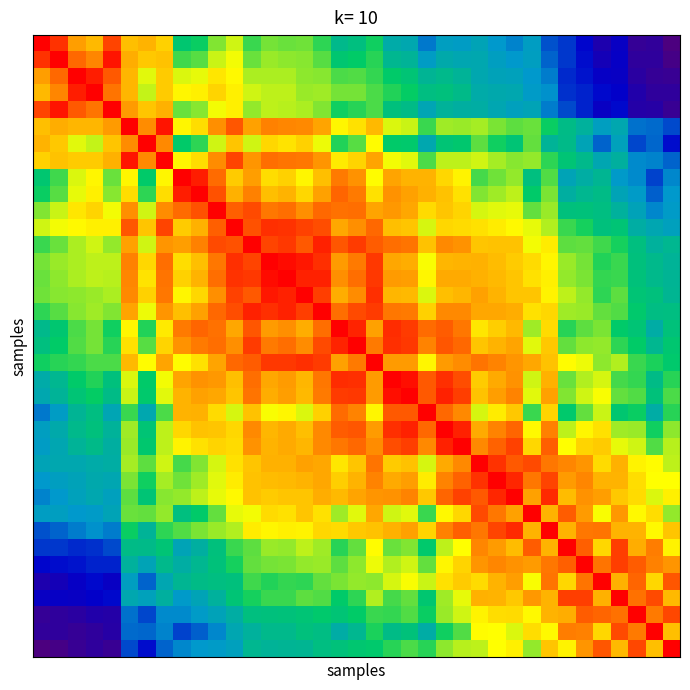

At how many categories does at least one series exceed 1?

37